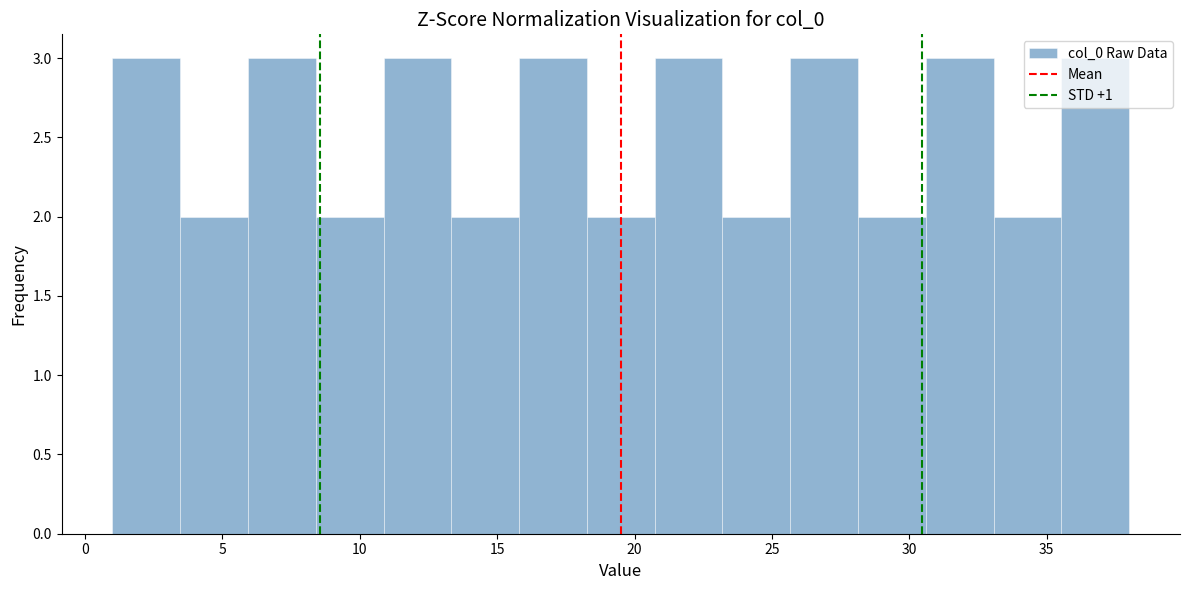

How tall is the bar that spans 3.5 to 6.0 on the x-axis? Neither the bar edges nor the heights are printed on the chart, so give them approximately, as read against the axes.

2